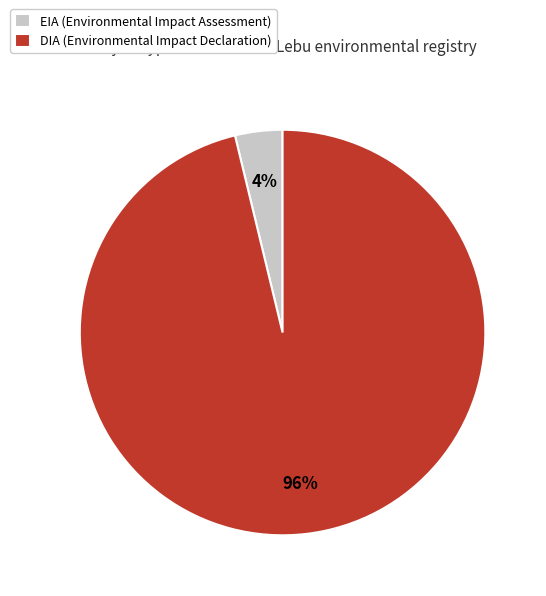

To the nearest percent, what portion does DIA represent?

96%